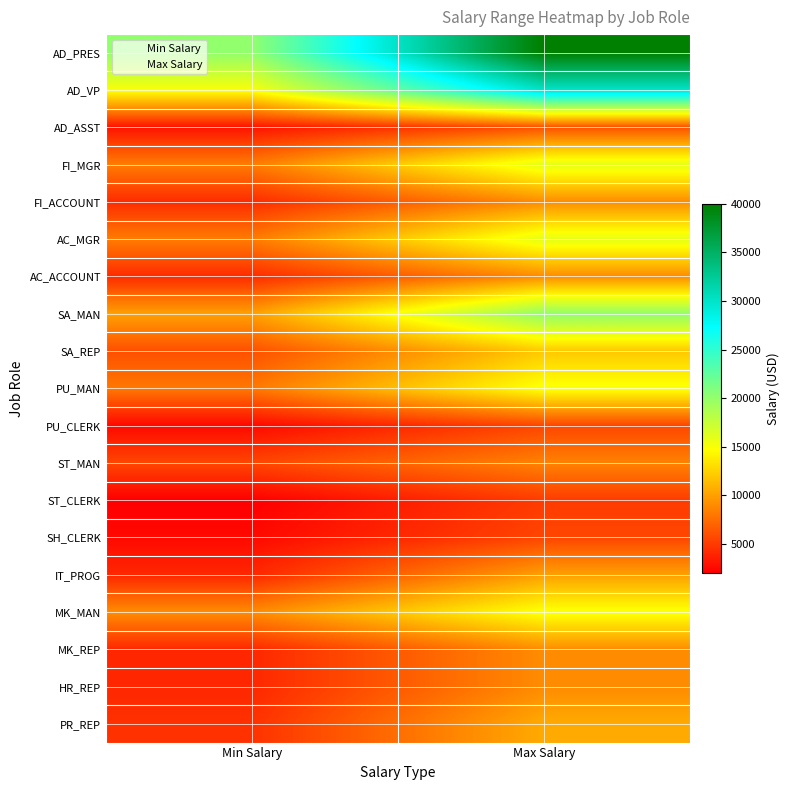

Which has a higher value, Max Salary or Min Salary?

Max Salary